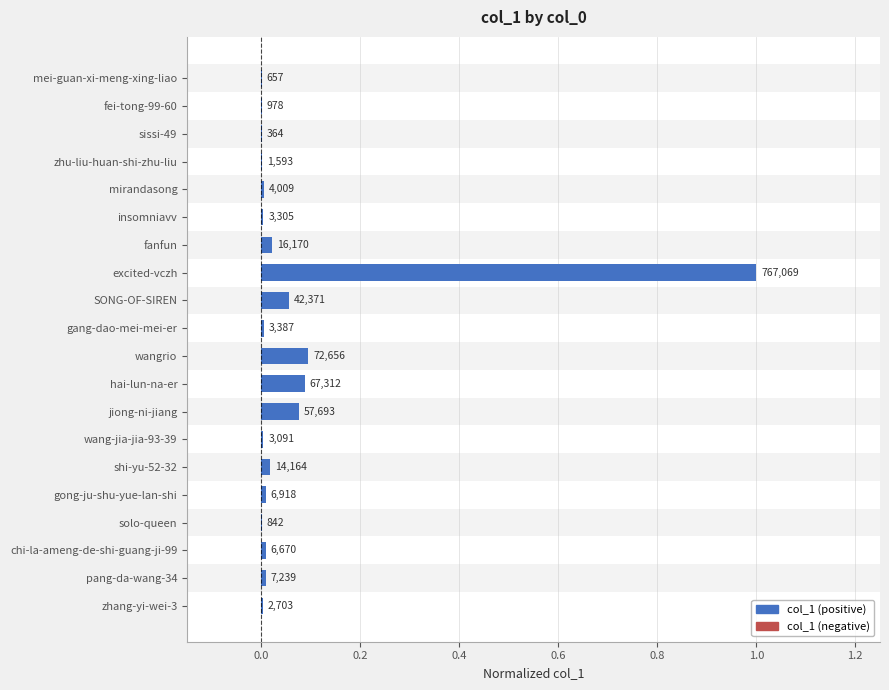

What is the greatest value displayed?

1.0